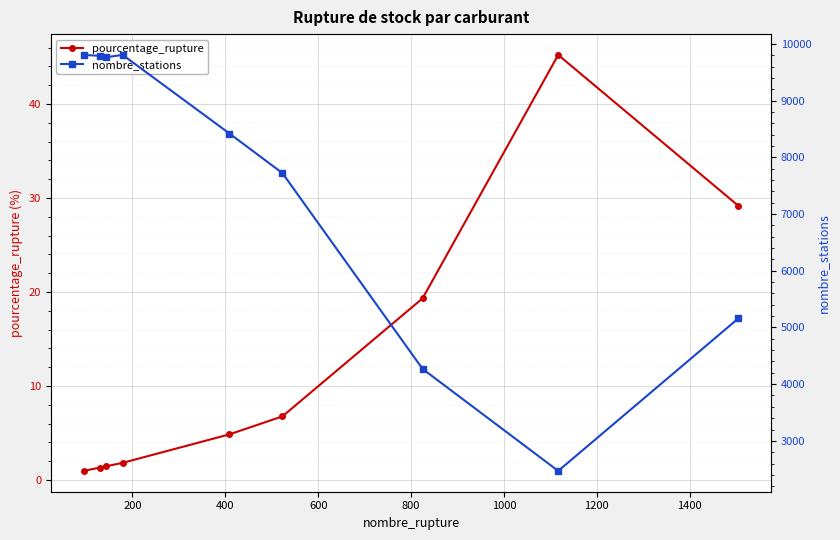

At how many categories does at least one series exceed 4045?

8